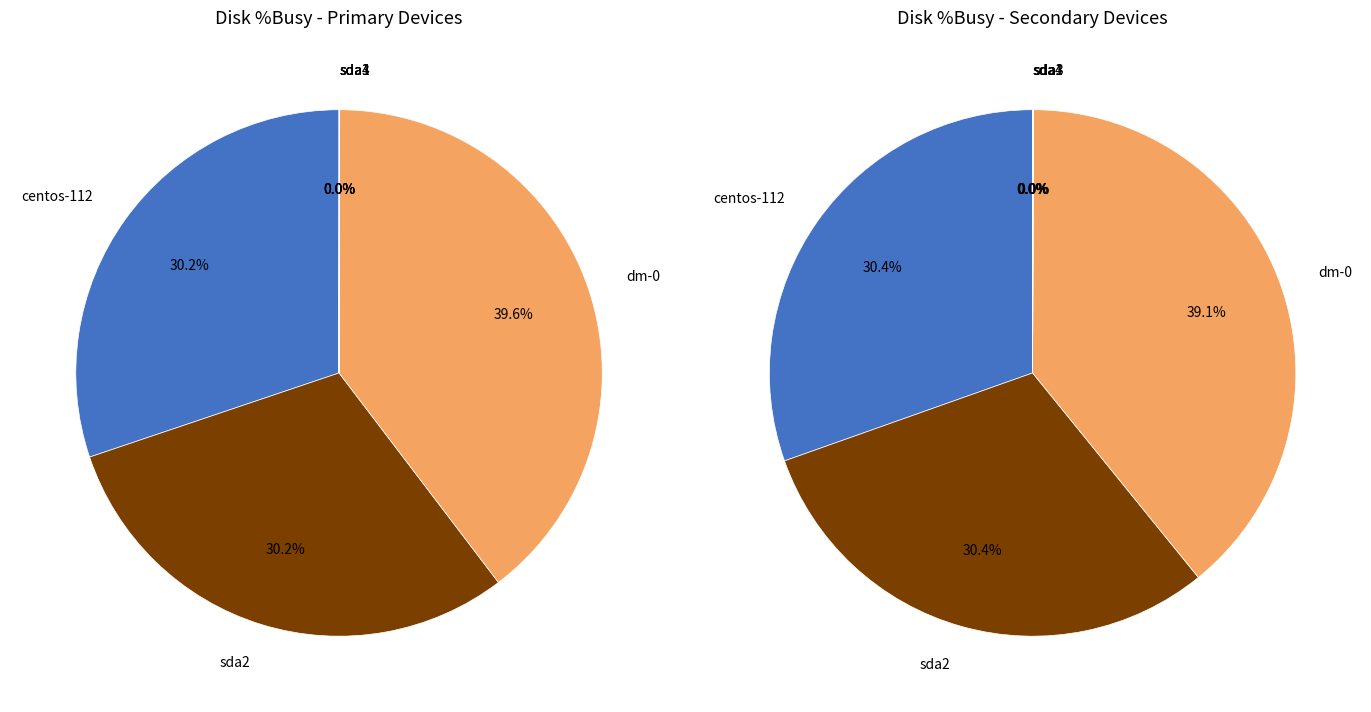

To the nearest percent, what portion does dm-0 represent?

40%